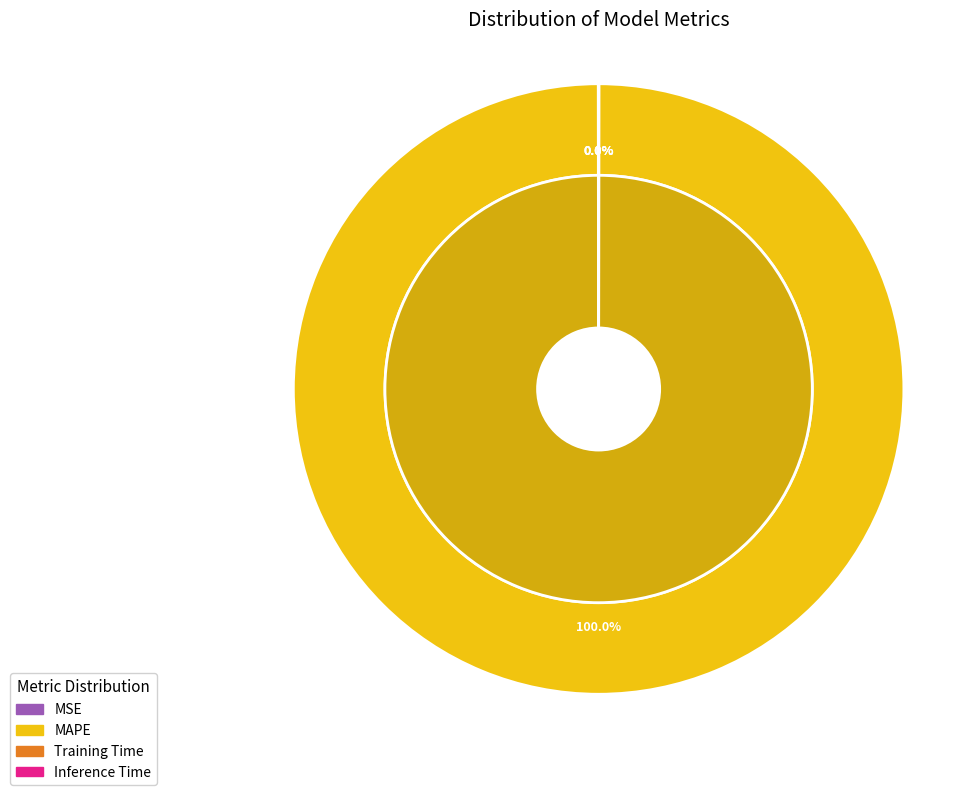

Which slice is the largest?

MAPE